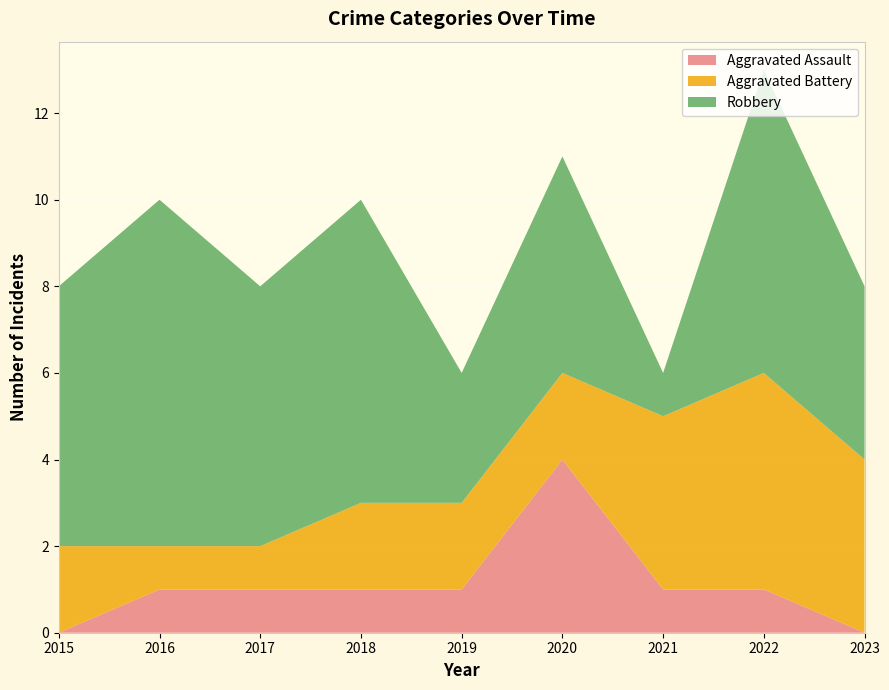

Reading left to right, transcribe all the data shown in this chart.

Aggravated Assault: 2015=0	2016=1	2017=1	2018=1	2019=1	2020=4	2021=1	2022=1	2023=0
Aggravated Battery: 2015=2	2016=1	2017=1	2018=2	2019=2	2020=2	2021=4	2022=5	2023=4
Robbery: 2015=6	2016=8	2017=6	2018=7	2019=3	2020=5	2021=1	2022=7	2023=4